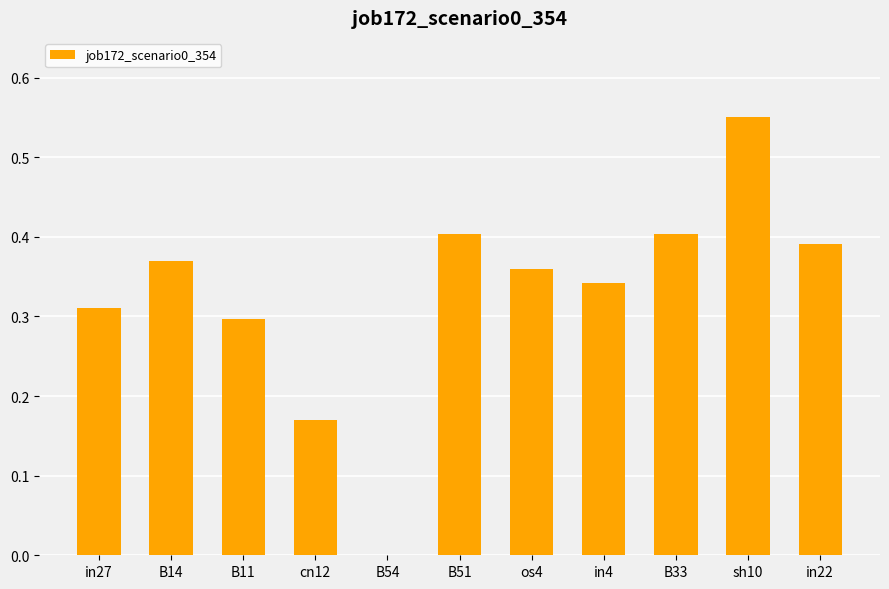

Between in4 and B54, which is larger?

in4